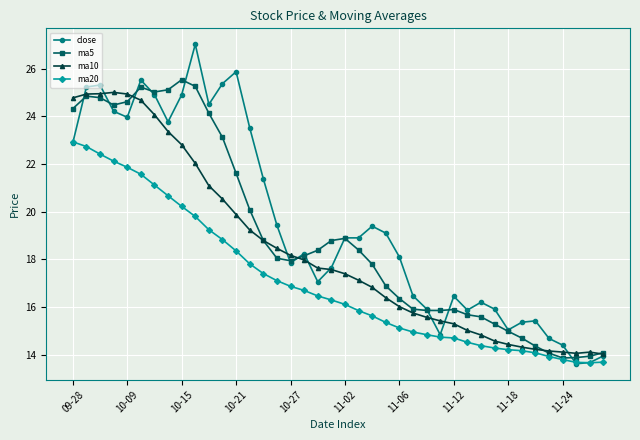

True or false: ma20 and ma10 intersect in this chart.

False